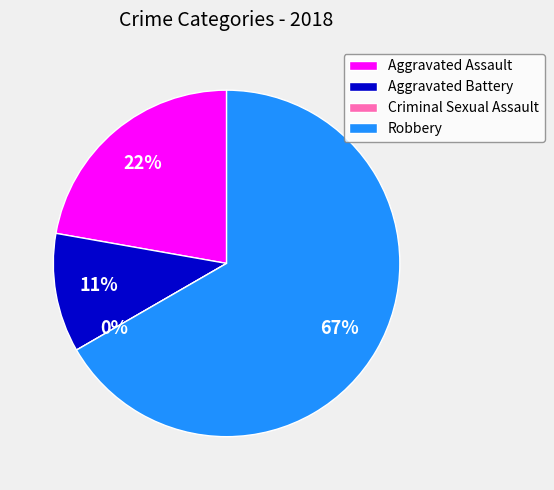

Count the number of slices in the pie.

4